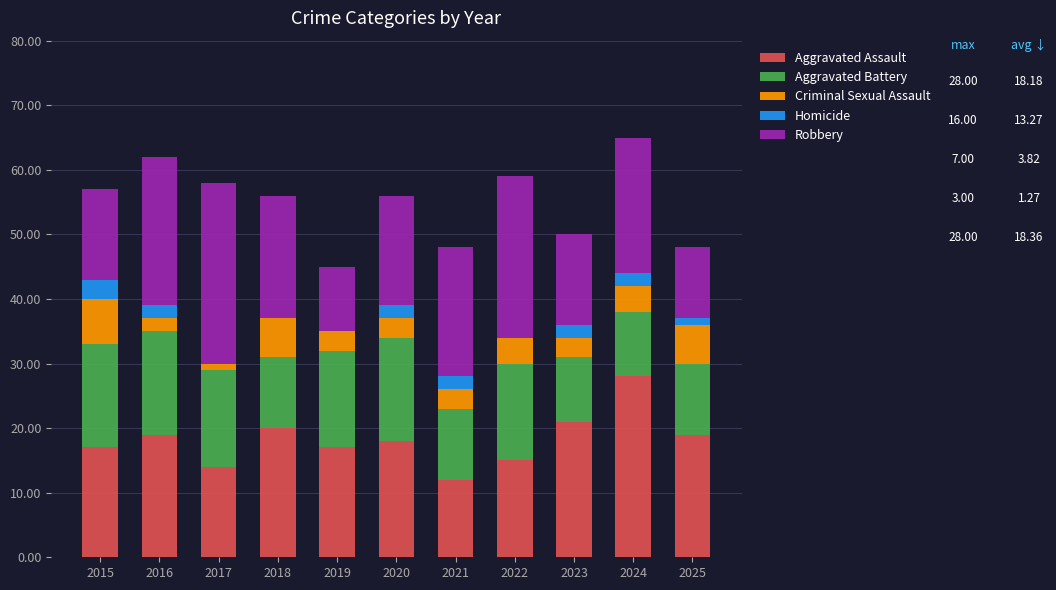

The value of Aggravated Assault at 2017 is 14. True or false?

True